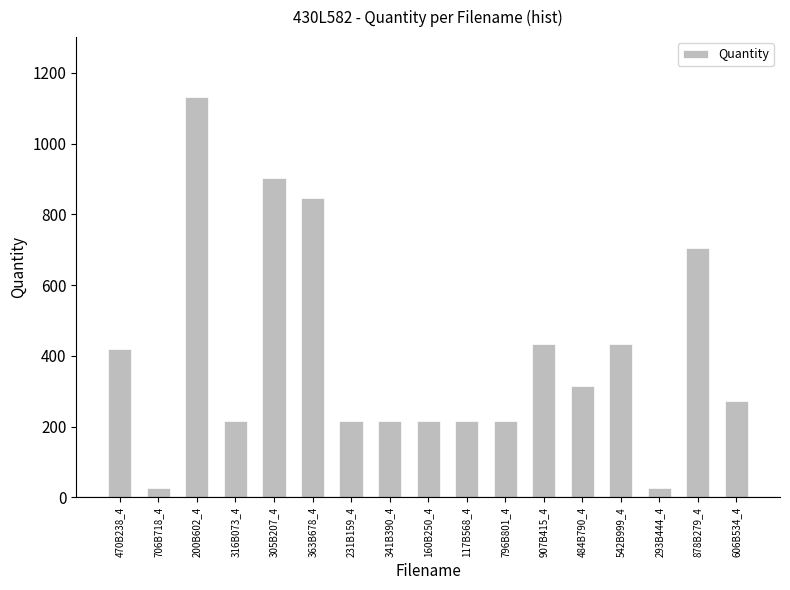

What is the value of the 5th bar from the left?

904